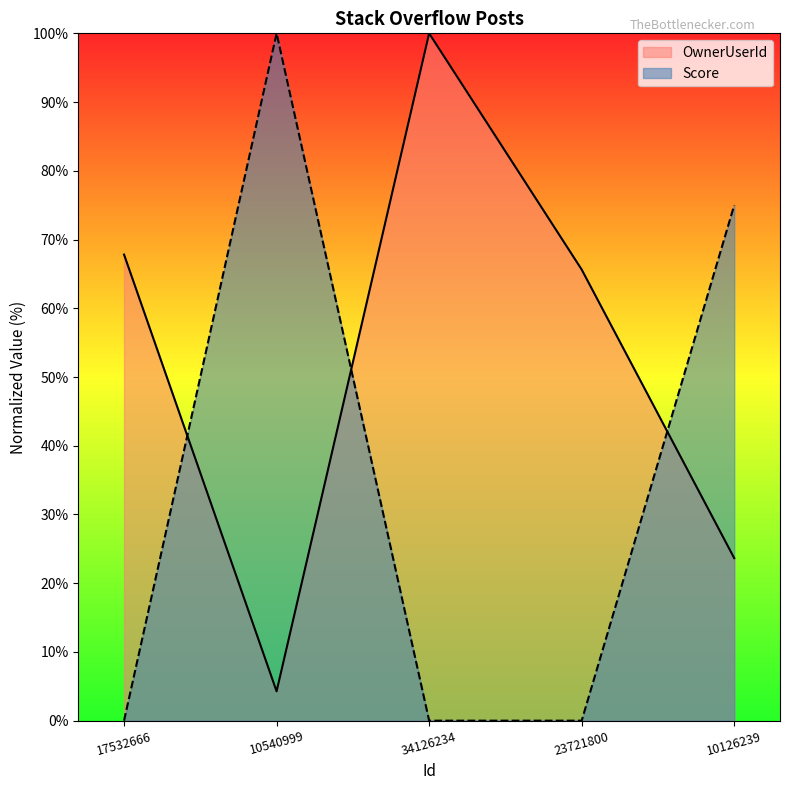

Is it true that Score equals 100.0 at 10540999?

True